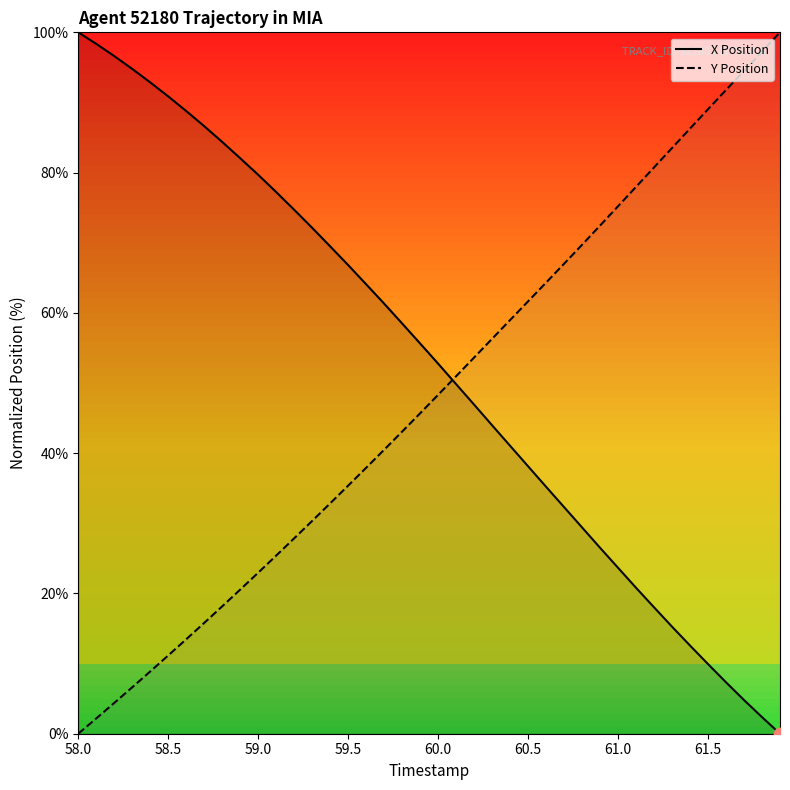

Which series contains the highest Y value?

X Position